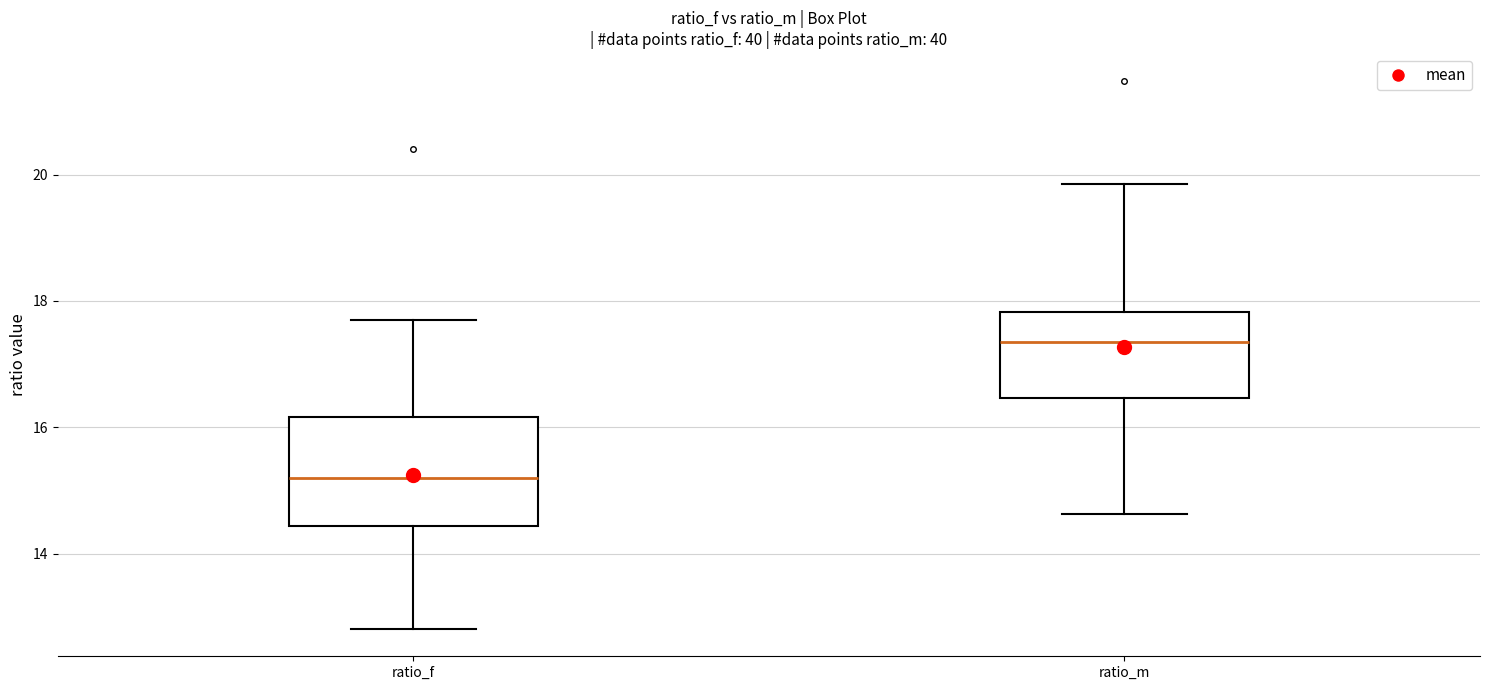

Reading left to right, read every box against the y-axis: the position of its median line, the range the box covers, and the ends of its whiskers. The values are not printed on the chart, so give them approximately, as read against the axis.

ratio_f: median 15.2, box 14.4 to 16.2, whiskers 12.8 to 17.6
ratio_m: median 17.4, box 16.4 to 17.8, whiskers 14.6 to 19.8